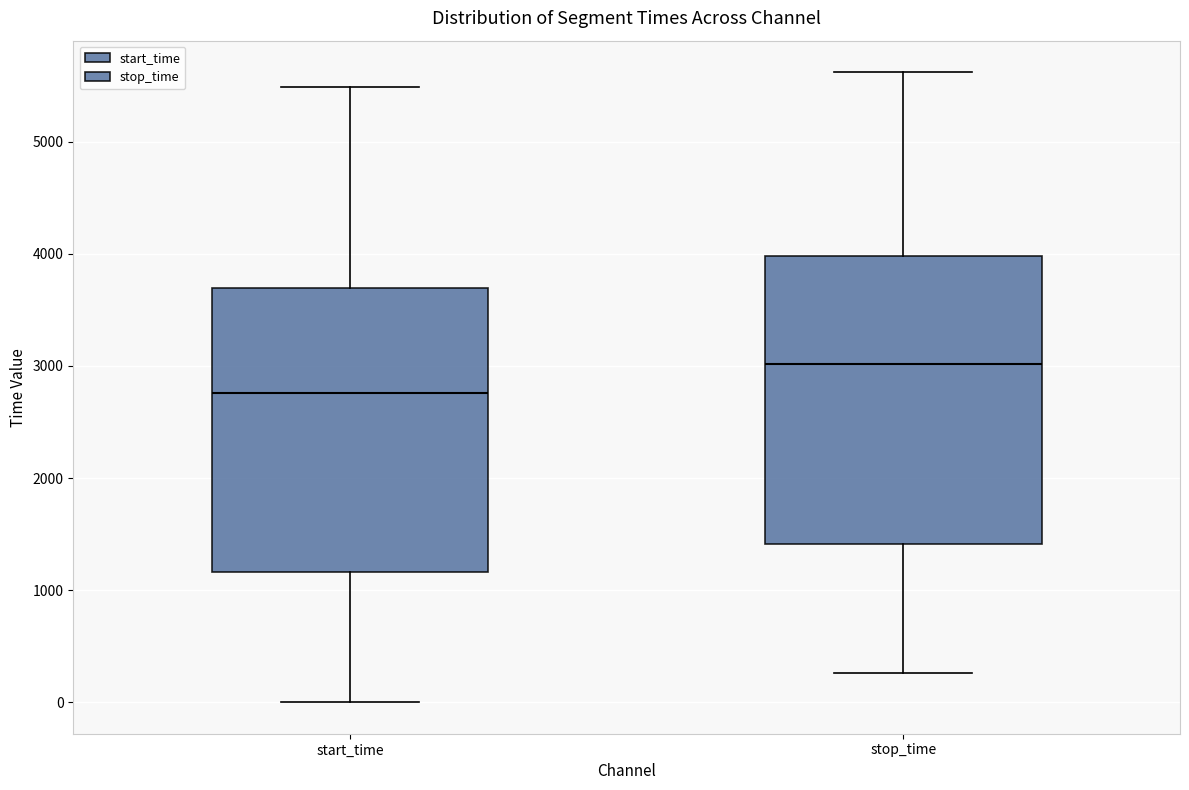

Where is the lower edge of the box for start_time on the y-axis? The values are not printed on the chart, so give them approximately, as read against the axis.

1200